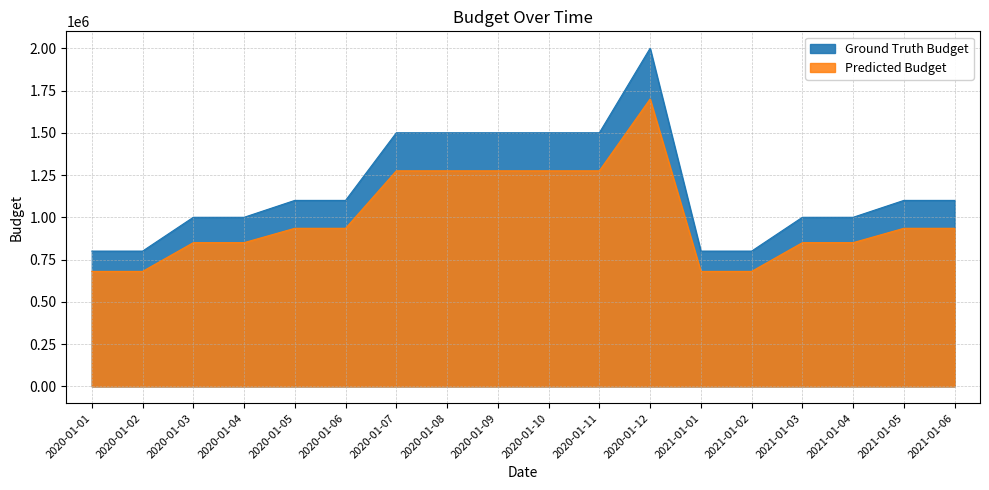

The chart shows a value of 664608 at 2020-01-11. True or false?

False